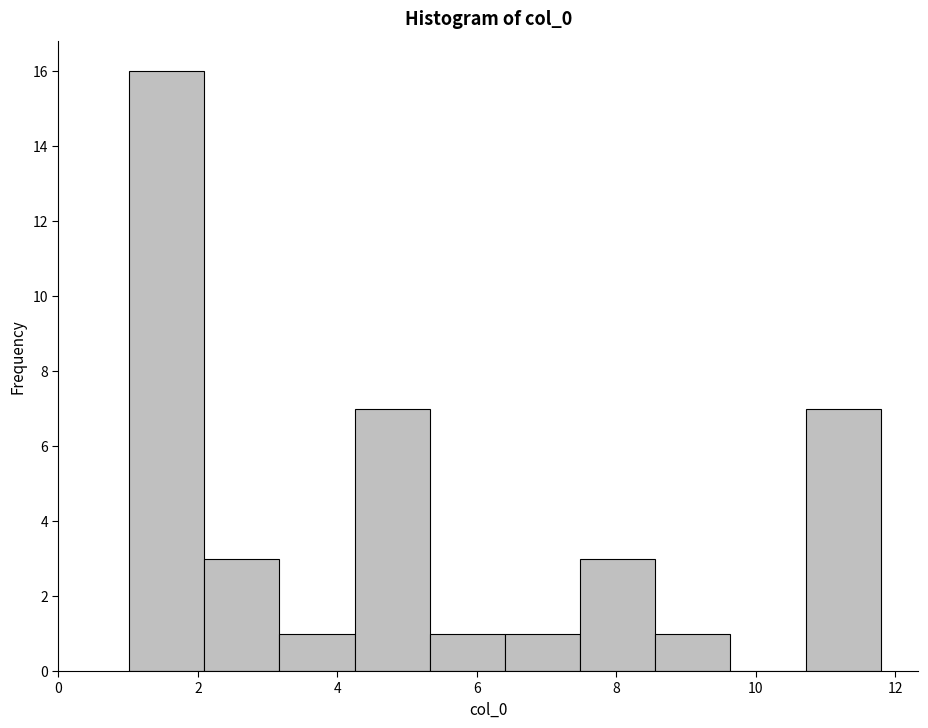

Which range on the x-axis has the tallest bar?

1.0 to 2.0